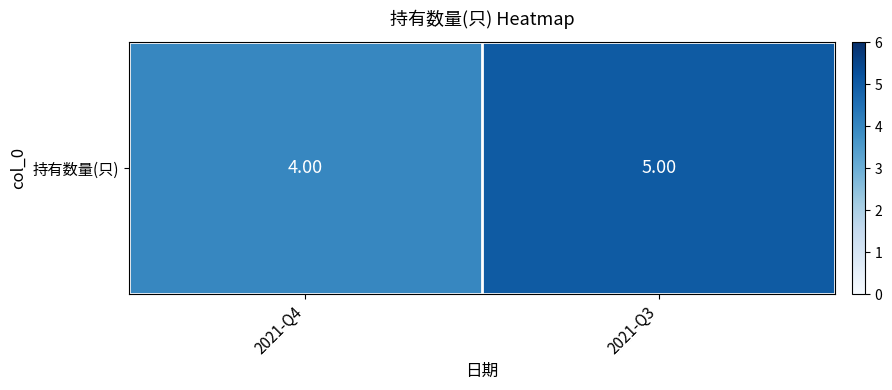

How many values are below 5?

1